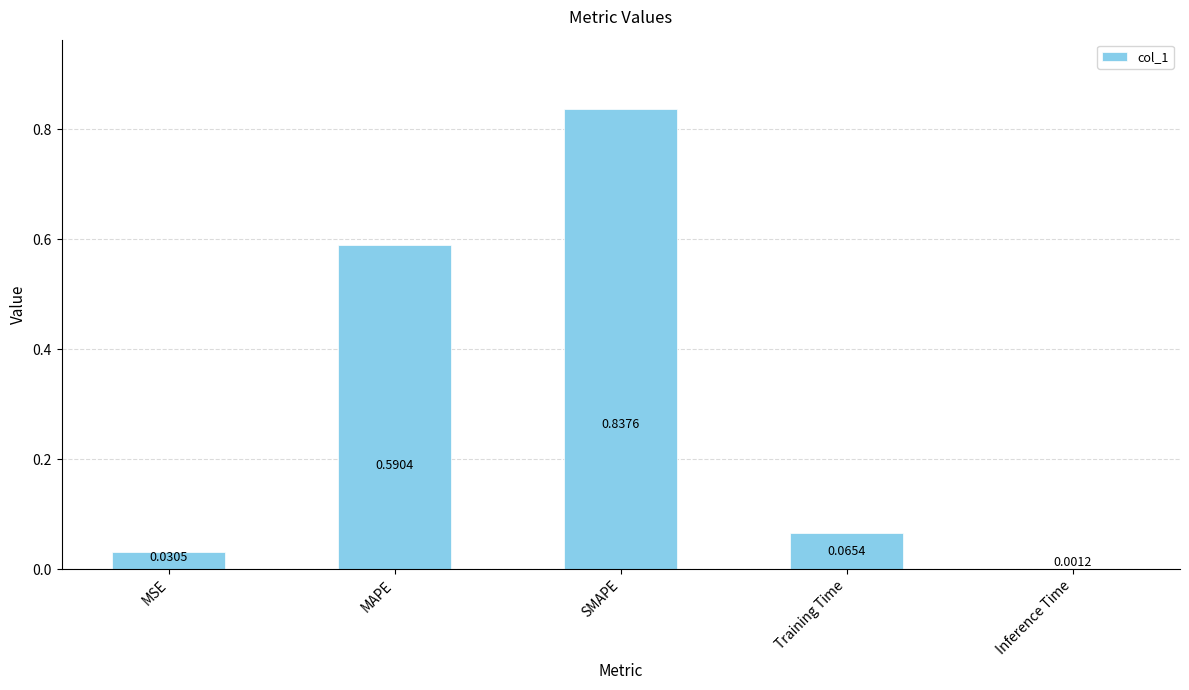

At which category does the chart reach its peak across all series?

SMAPE